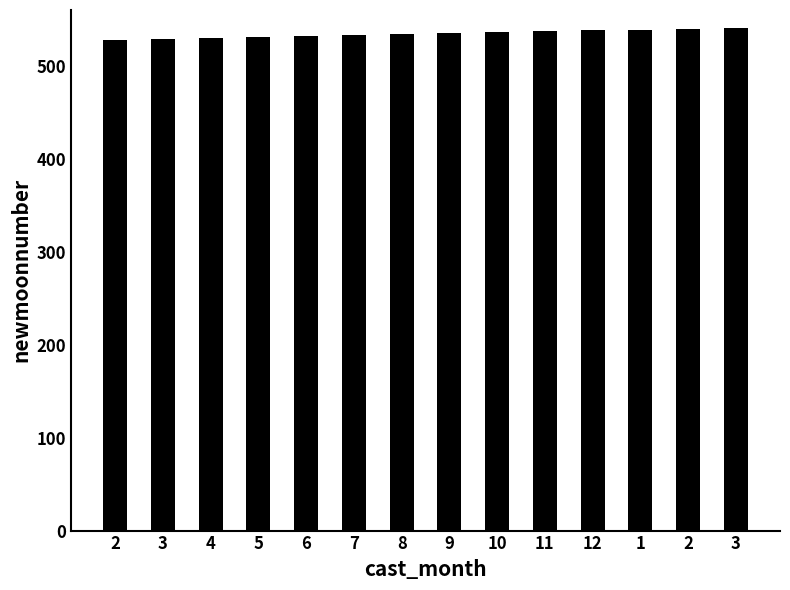

Which has a higher value, 3 or 11?

3